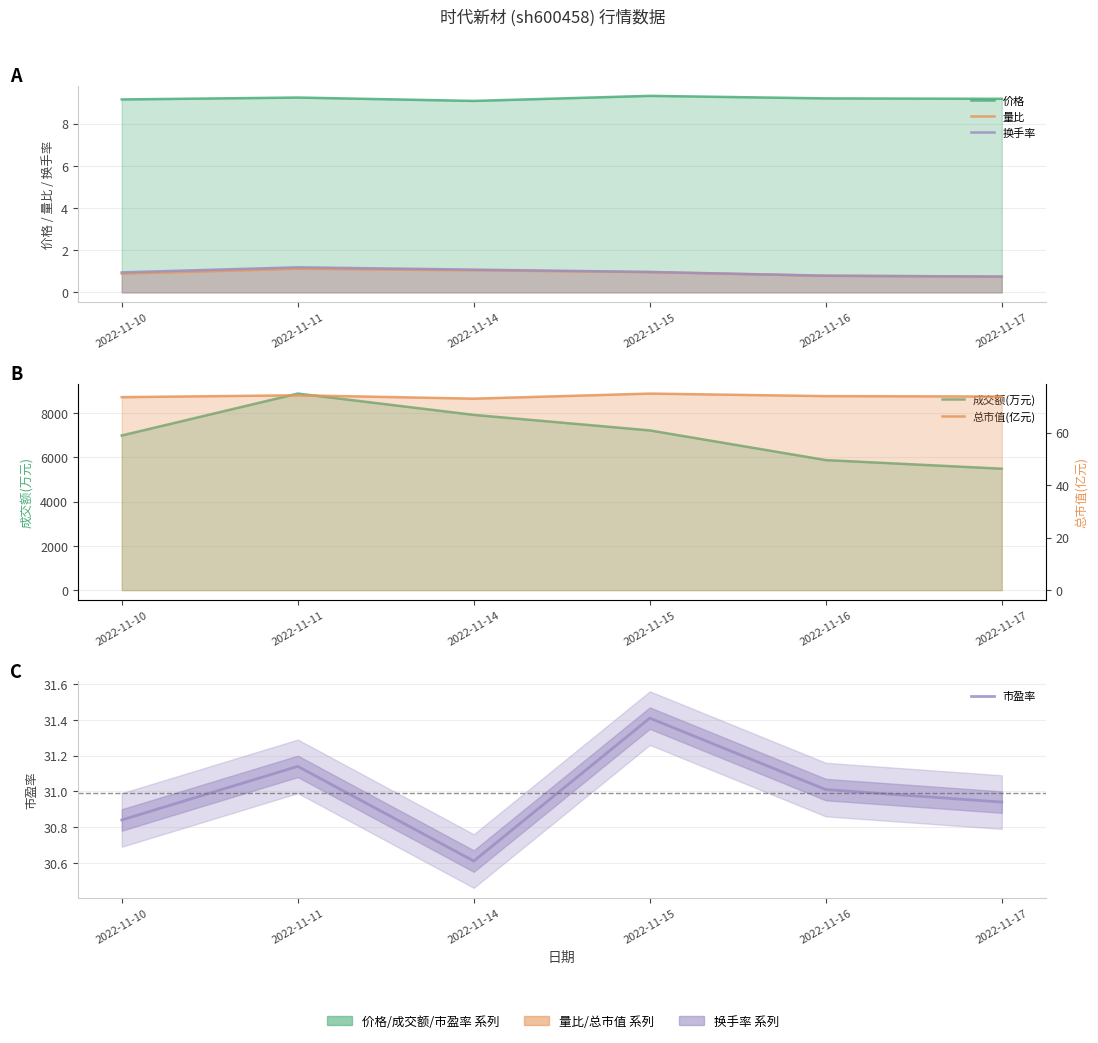

Is the value of 价格 at 2022-11-11 greater than the value of 市盈率 at 2022-11-16?

No